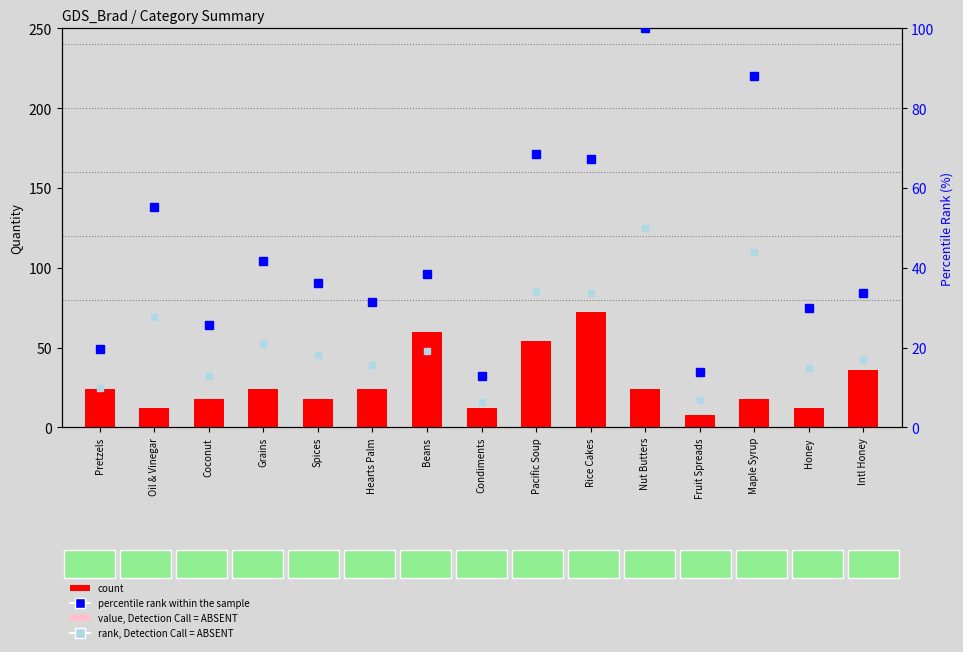

The value of count at Condiments is 12.0. True or false?

True